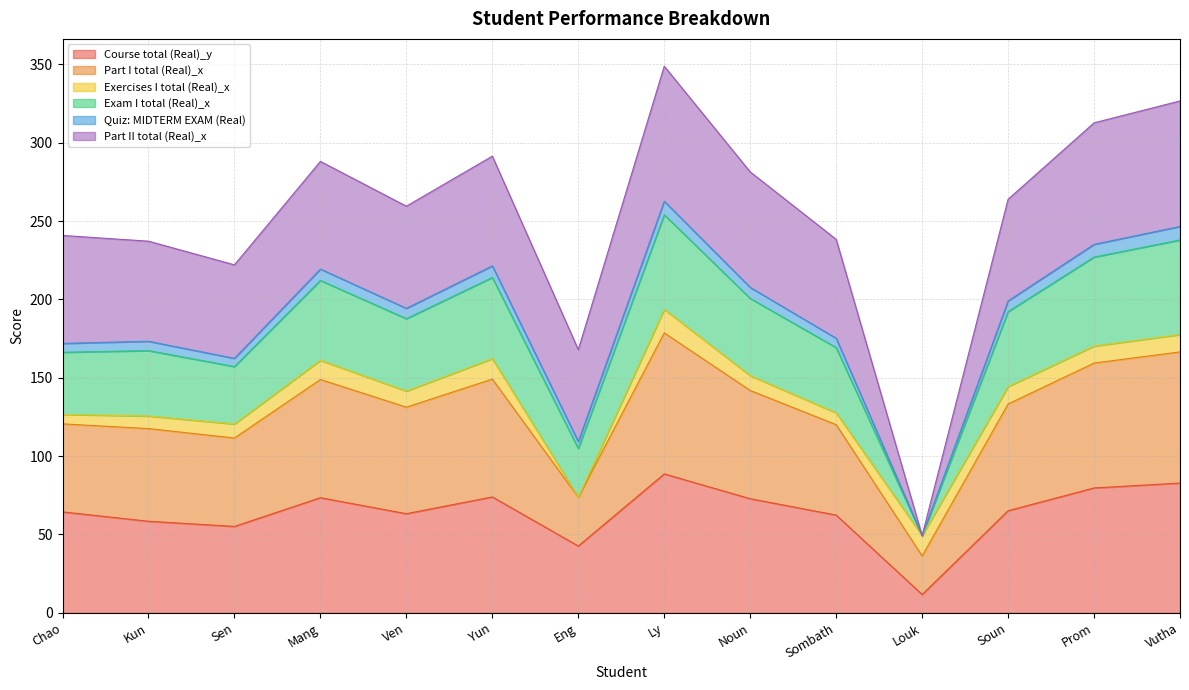

The Course total (Real)_y series shows 22.3 at Sombath. True or false?

False